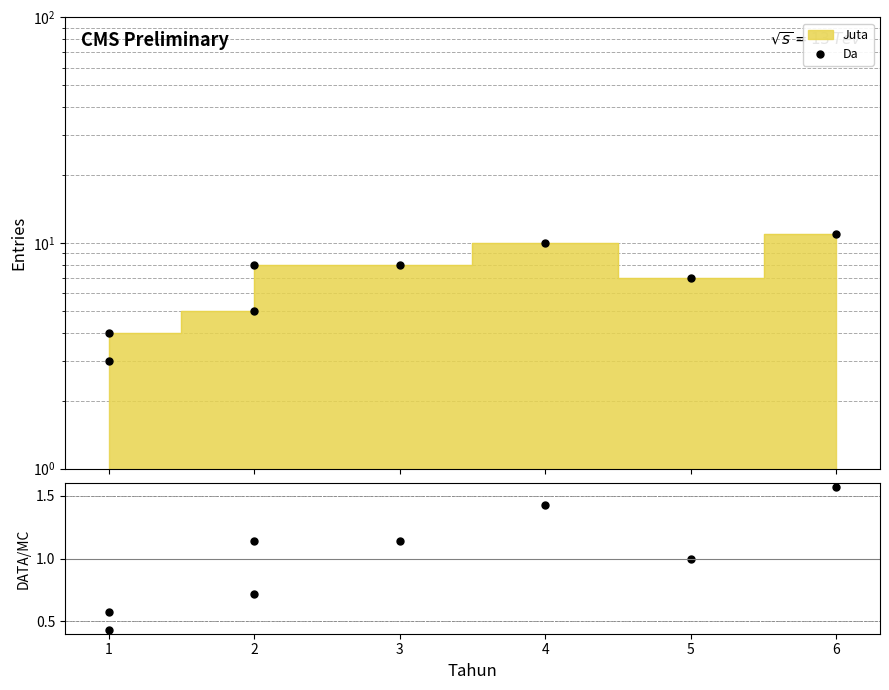

Does the chart have visible grid lines?

Yes